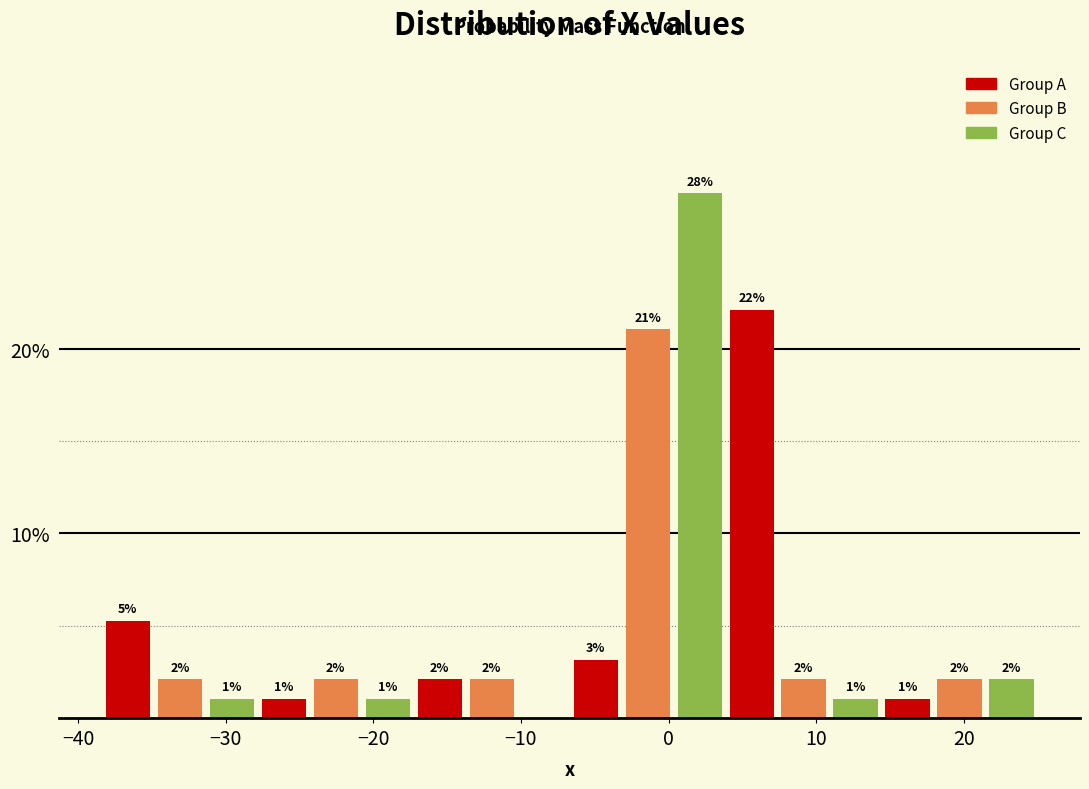

Read against the x-axis, roughly where is the centre of the tallest bar?

2